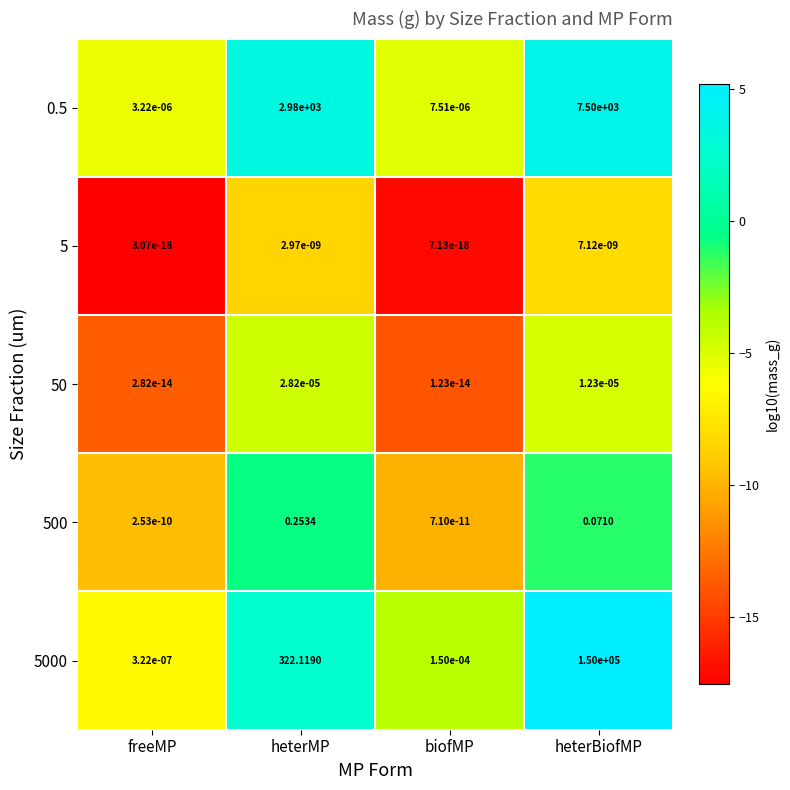

How many data points does each series have?

4